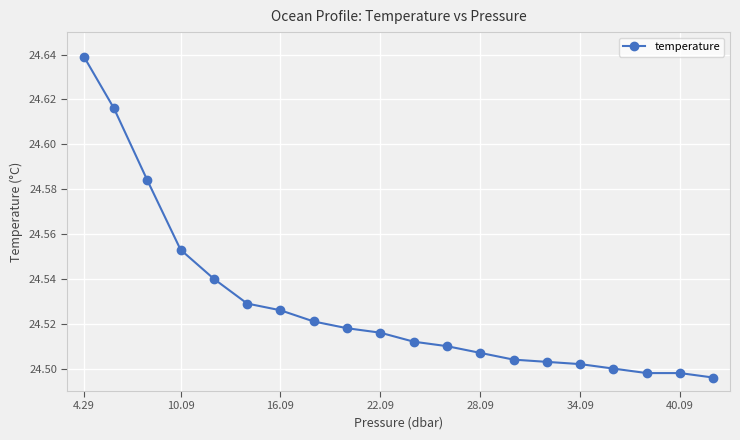

What is the sum of all values?

490.6